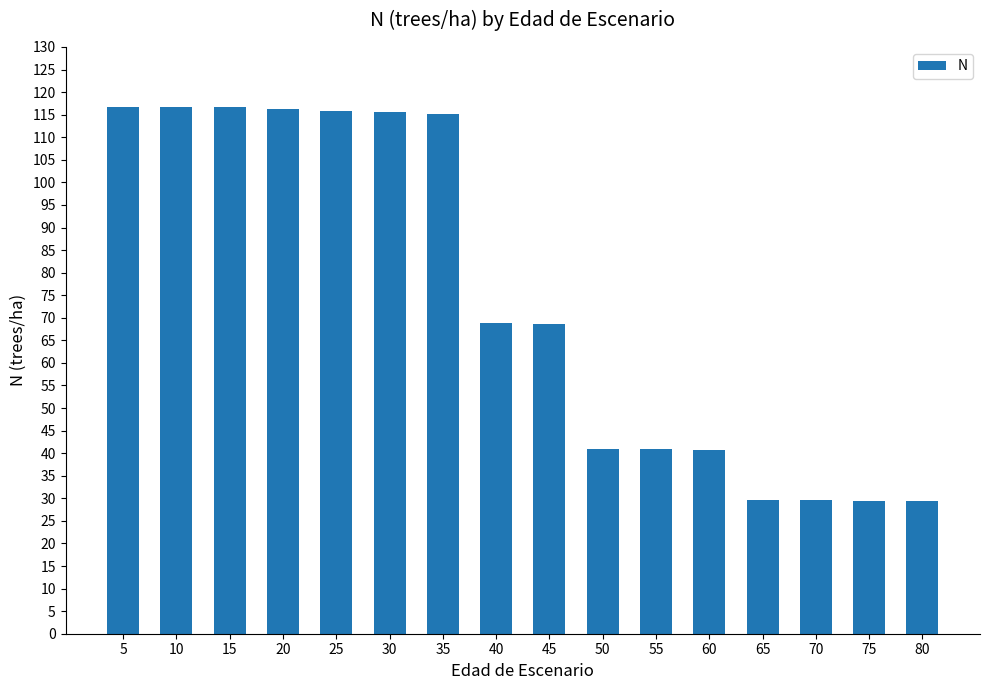

At which label does the data first exceed 68?

5